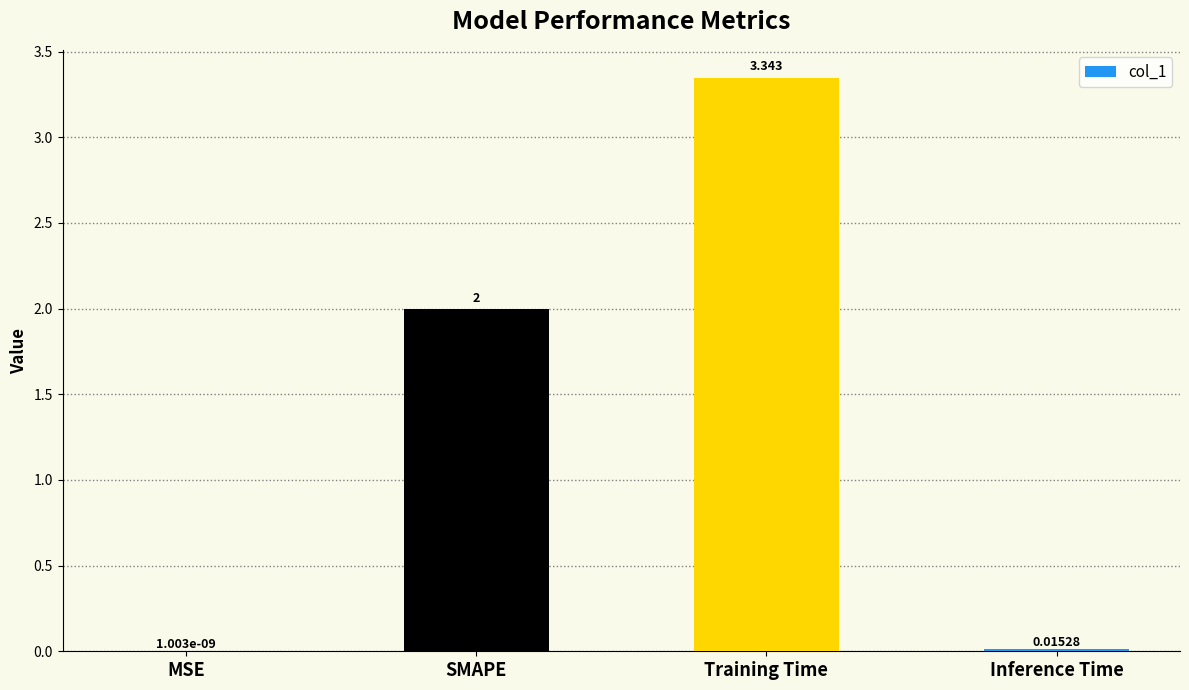

Which category has the highest value across all series?

Training Time